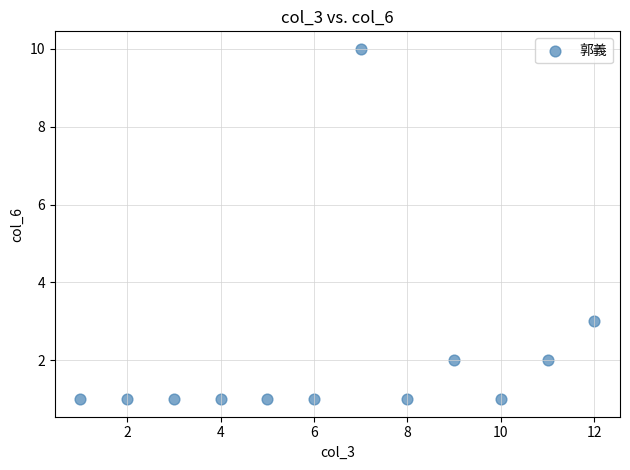

What is the range of Y values (max minus min)?

9